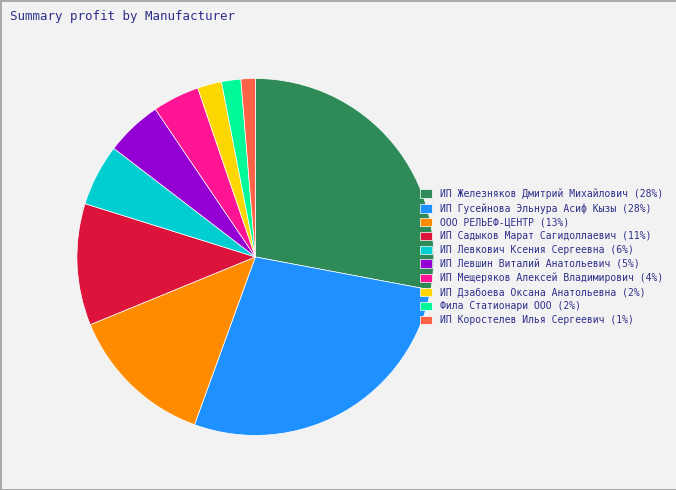

True or false: ИП Дзабоева Оксана Анатольевна accounts for 2% of the total.

True